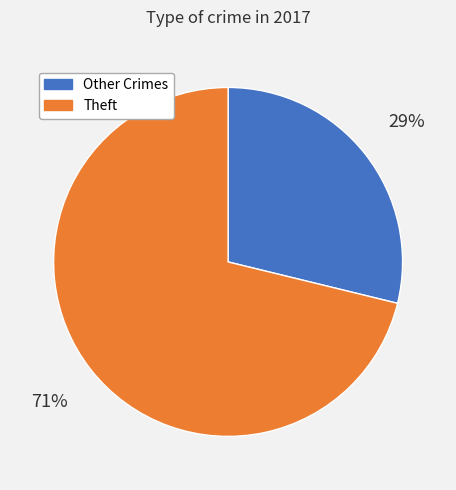

Which slice is the smallest?

Other Crimes